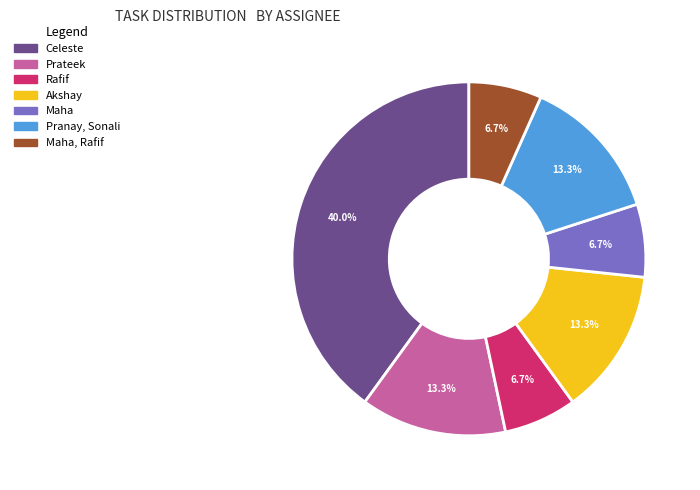

Does Prateek account for over 50% of the chart?

No